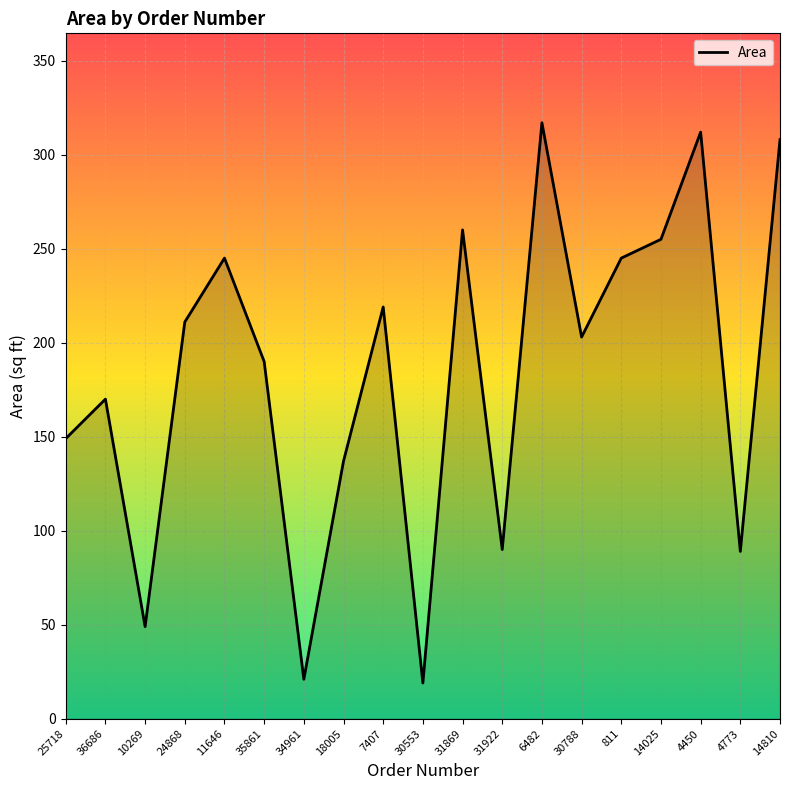

What is the maximum value shown in the chart?

317